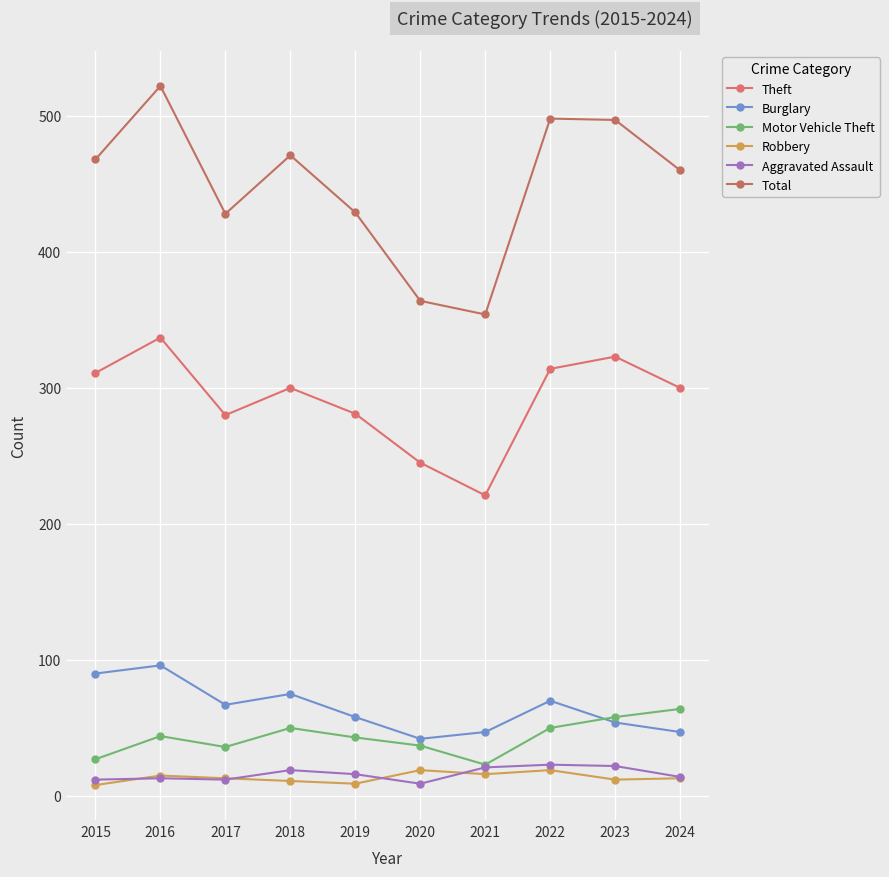

Is this an area chart (filled region under the line)?

No